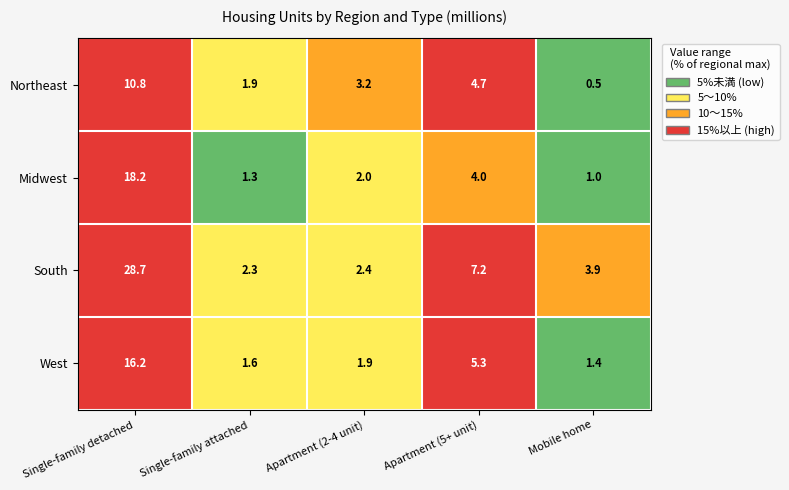

What is the approximate value of South at Apartment (2-4 unit)?

2.4